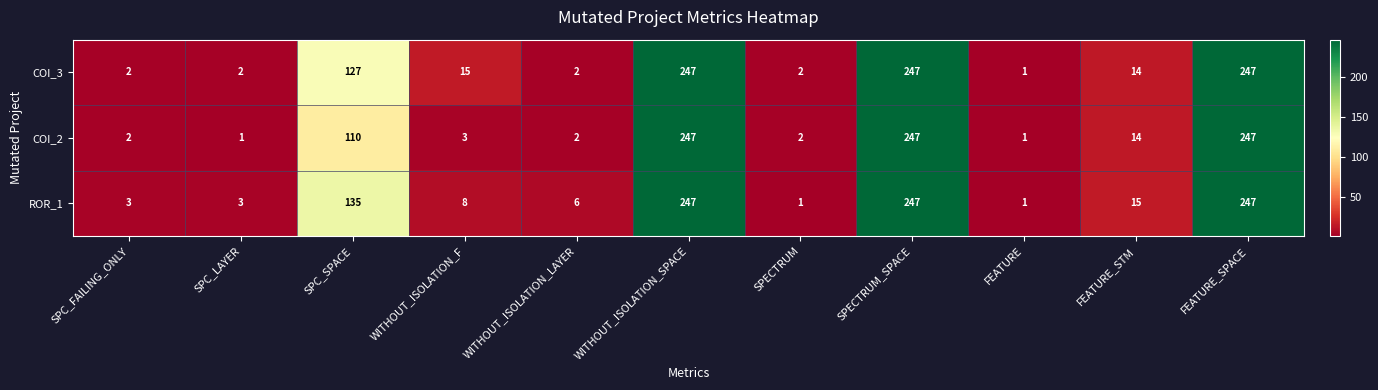

The ROR_1 series shows 5 at SPC_FAILING_ONLY. True or false?

False